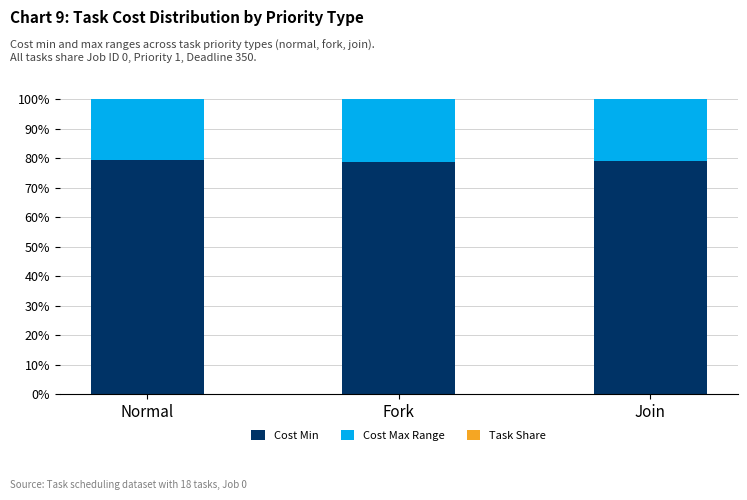

The value of Cost Min at Normal is 79.4. True or false?

True